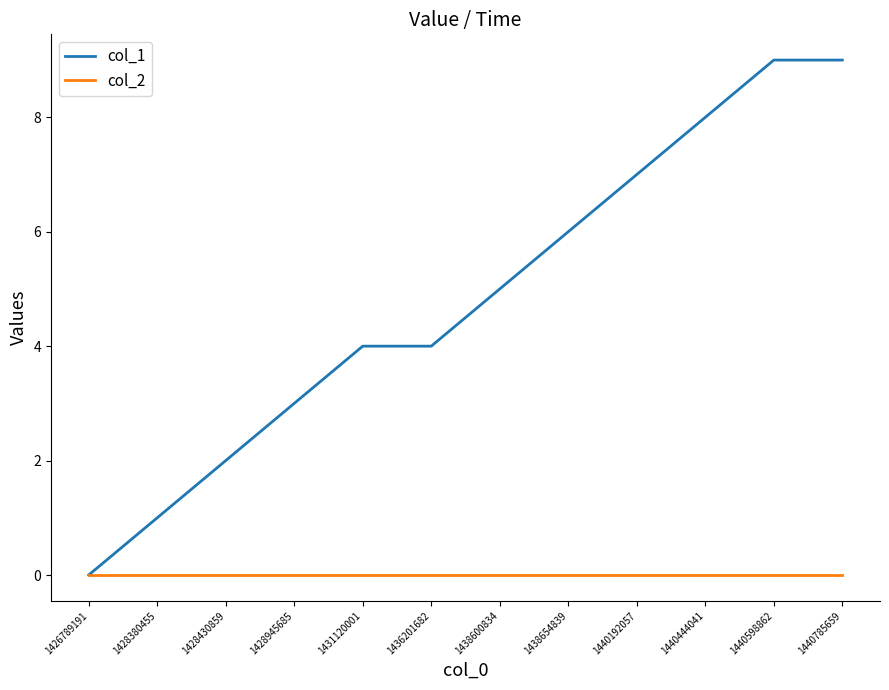

At 1440192057, list the series in order from largest to smallest.

col_1, col_2